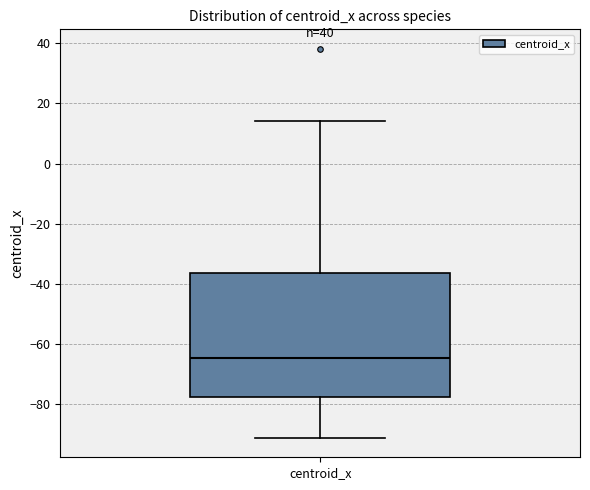

Transcribe this box plot: give where the median line is, the range the box spans, and where the two whiskers end, as read against the y-axis. The values are not printed on the chart, so give them approximately, as read against the axis.

median -64, box -78 to -36, whiskers -92 to 14